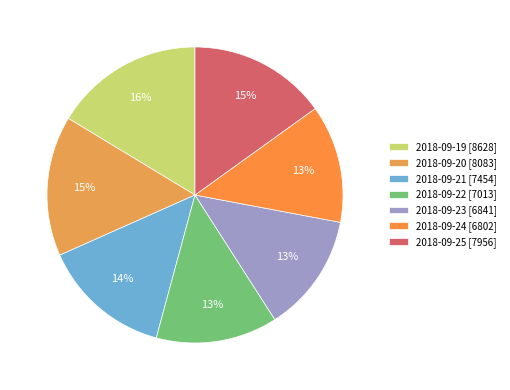

What is the ratio of the value at 2018-09-20 to the value at 2018-09-25?

1.0